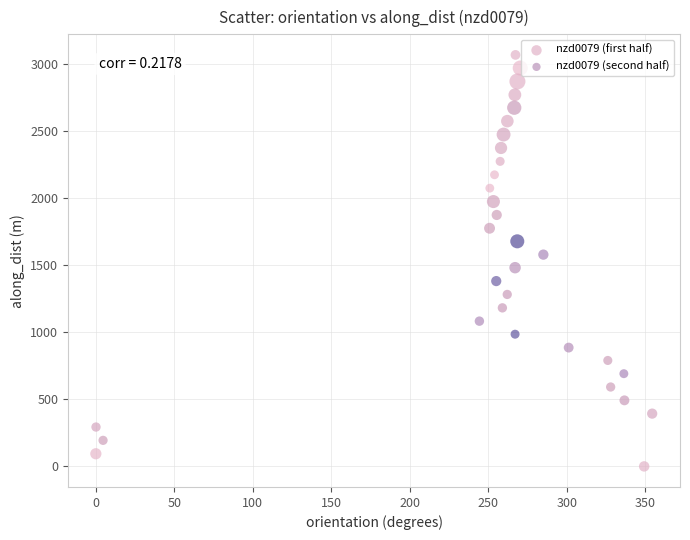

Which series contains the lowest Y value?

nzd0079 (second half)